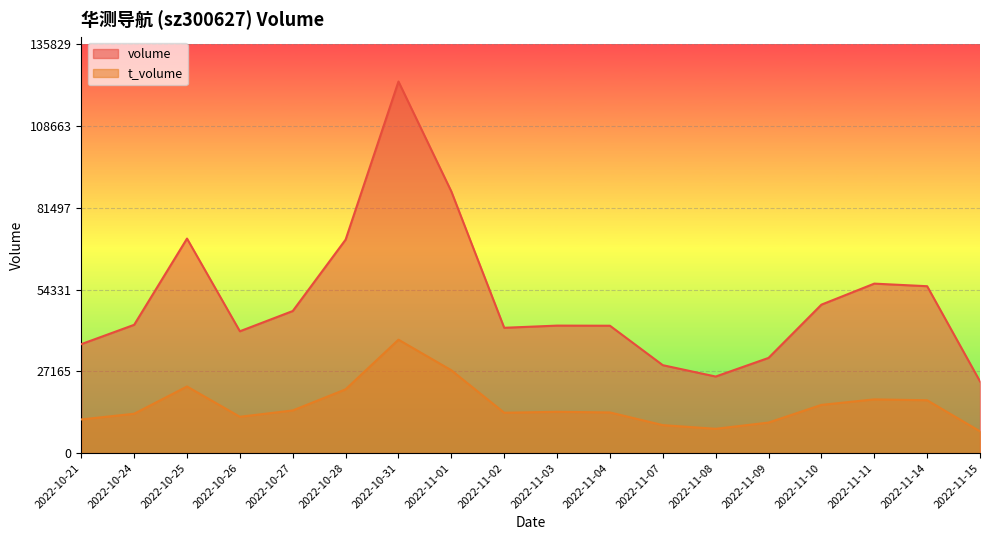

Reading right to left, what are all the values shown in this chart?

volume: 23823	55457	56317	49326	31630	25440	29209	42323	42364	41641	86945	123481	70939	47214	40483	71290	42627	36202
t_volume: 7233	17558	17848	16017	10140	8068	9291	13507	13719	13406	27518	37683	21189	14169	12065	22130	13071	11181